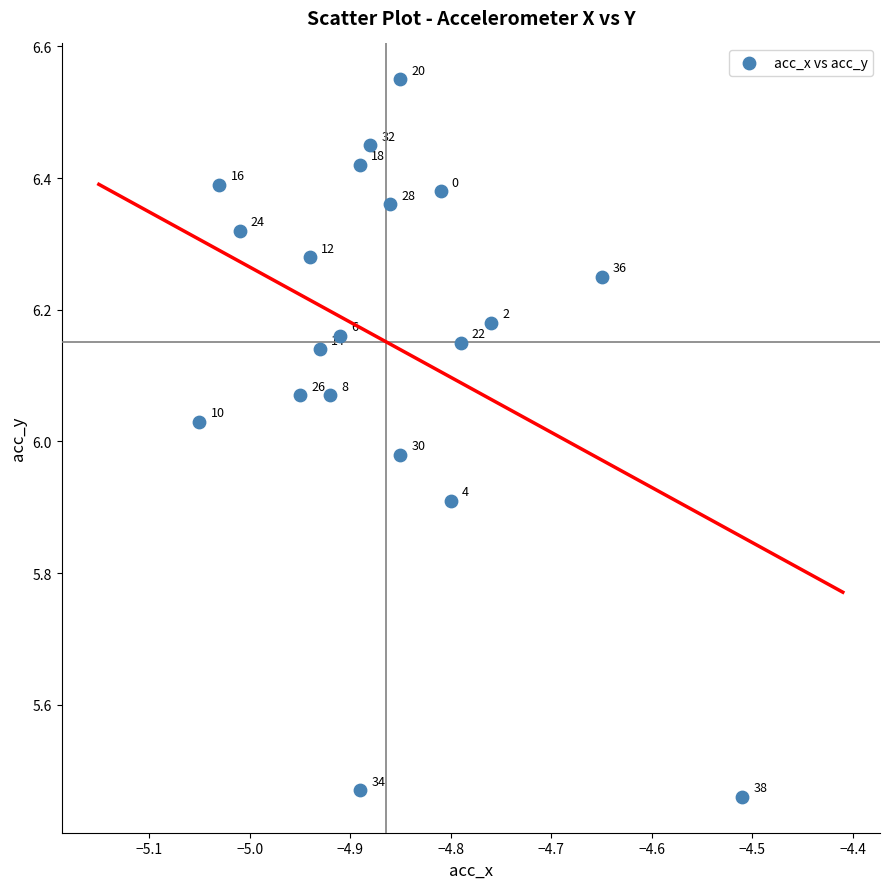

What is the range of Y values (max minus min)?

1.1